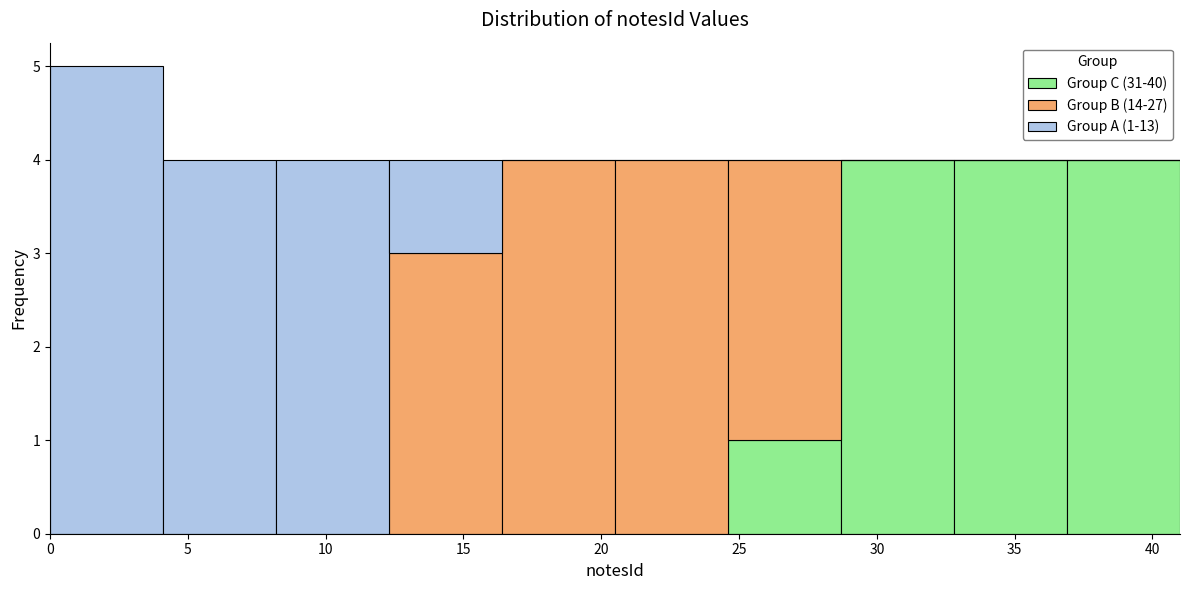

Which range on the x-axis has the tallest stacked bar (by total height)?

0.0 to 4.1